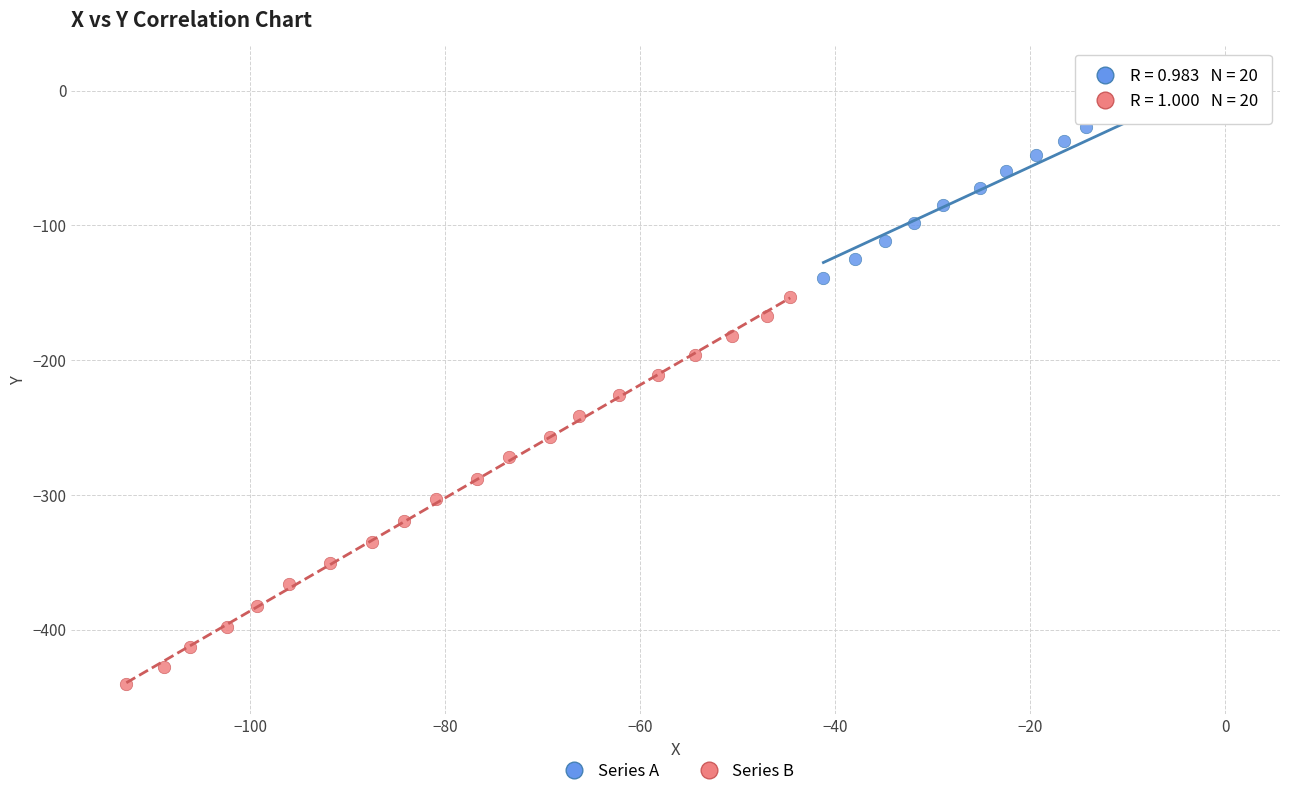

Which series has the largest Y range (max minus min)?

Series B